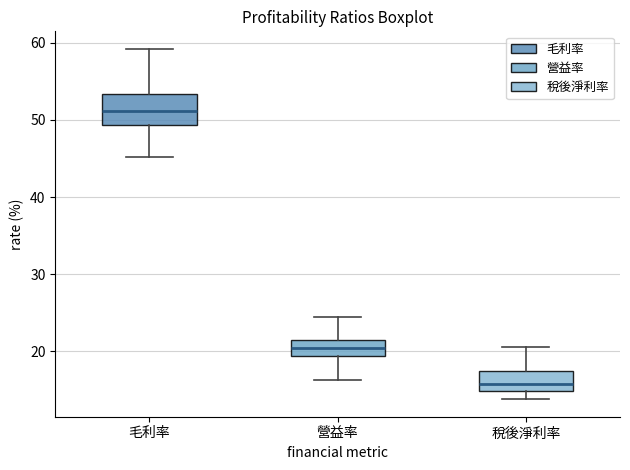

Where is the upper edge of the box for 毛利率 on the y-axis? The values are not printed on the chart, so give them approximately, as read against the axis.

53